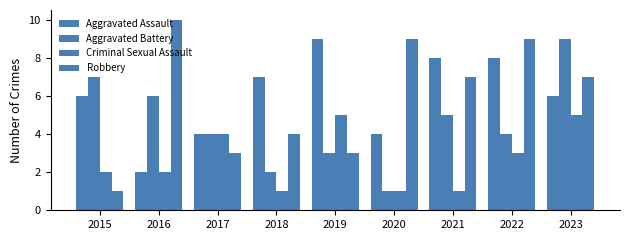

How many data points does each series have?

9